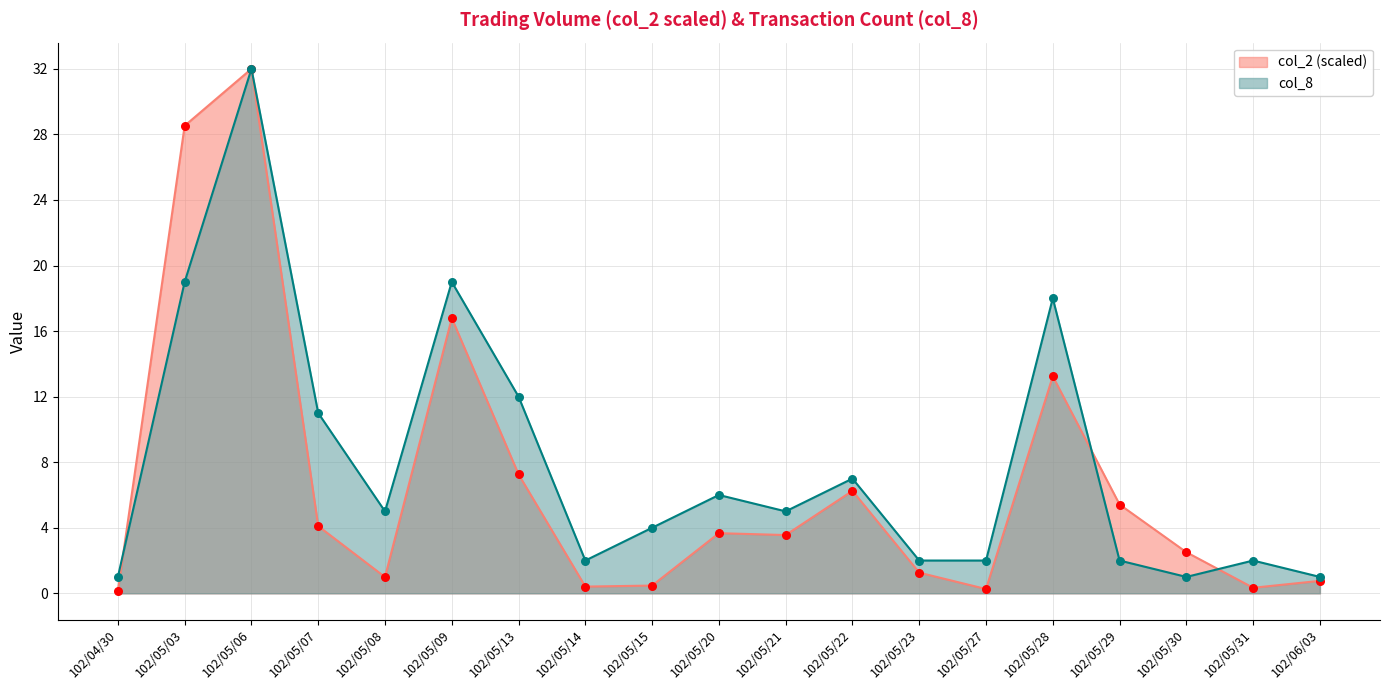

What is the total value across all series at 102/05/20?

9.7